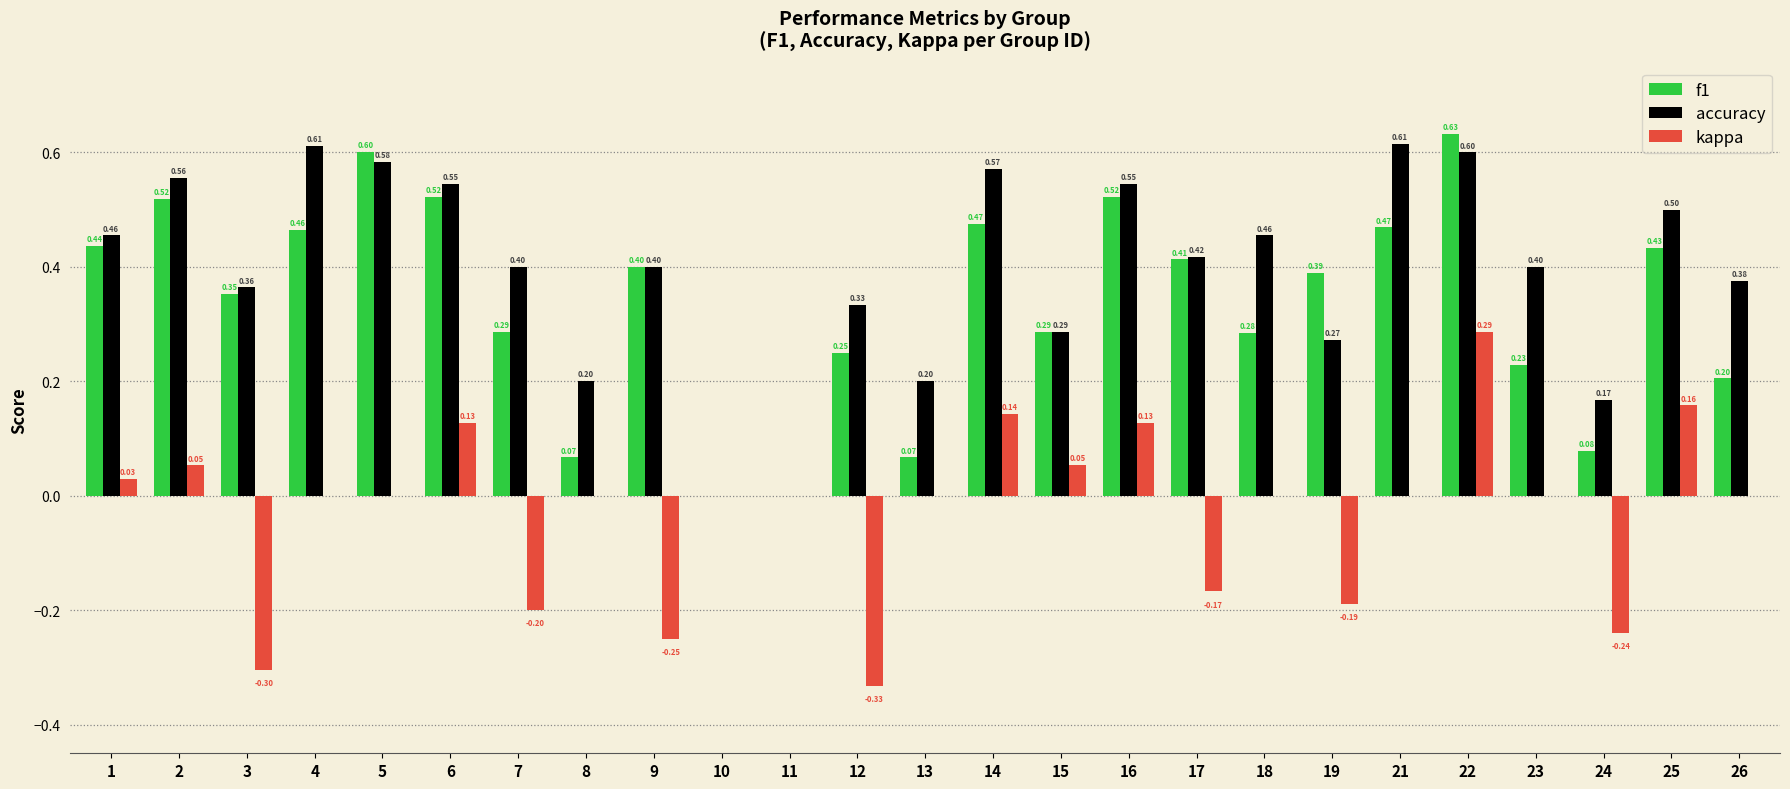

True or false: kappa has a value of -0.4 at 5.

False